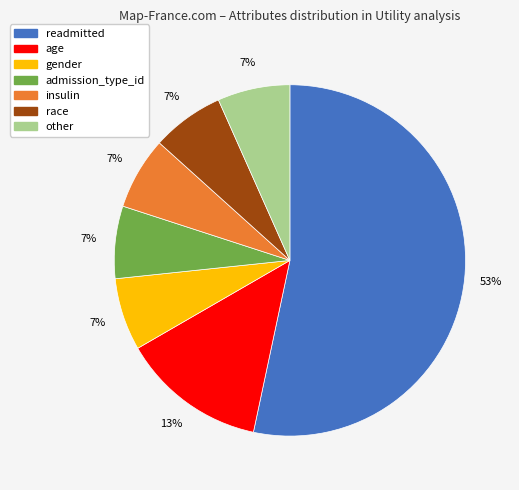

Does admission_type_id account for over 50% of the chart?

No